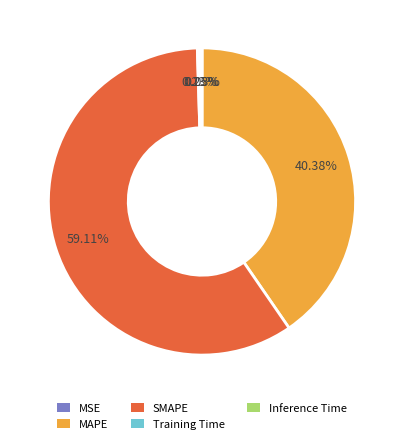

What is the majority slice?

SMAPE